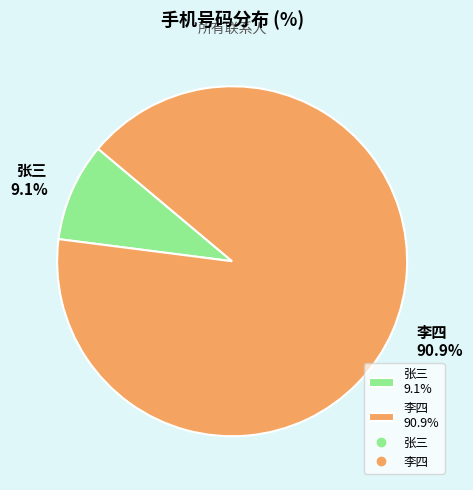

The 李四 slice represents 91% of the pie. True or false?

True